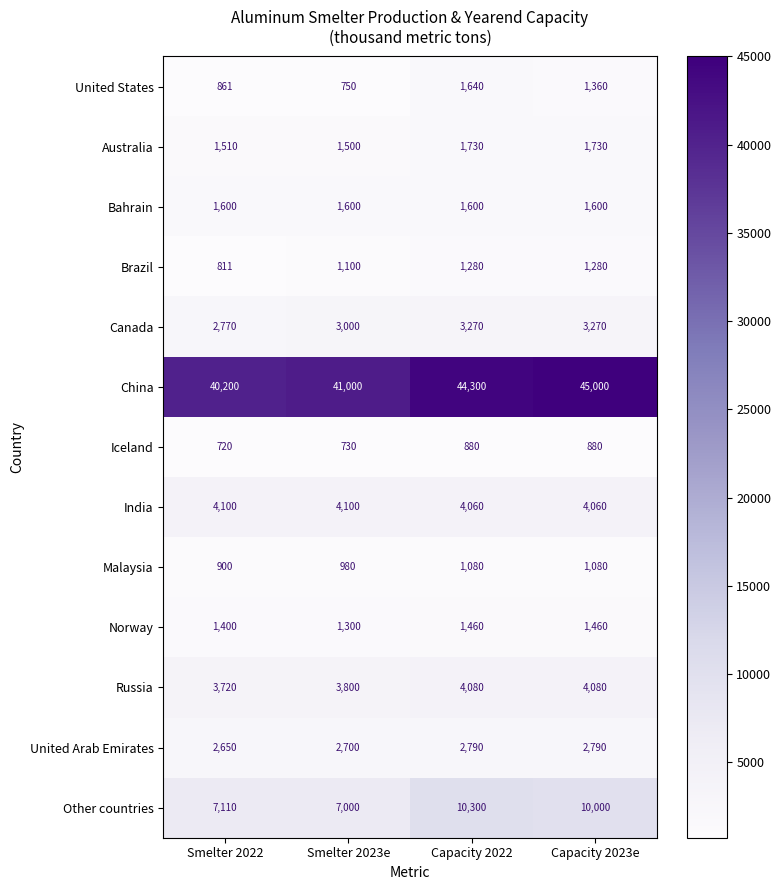

Is it true that Norway equals 641 at Capacity 2022?

False